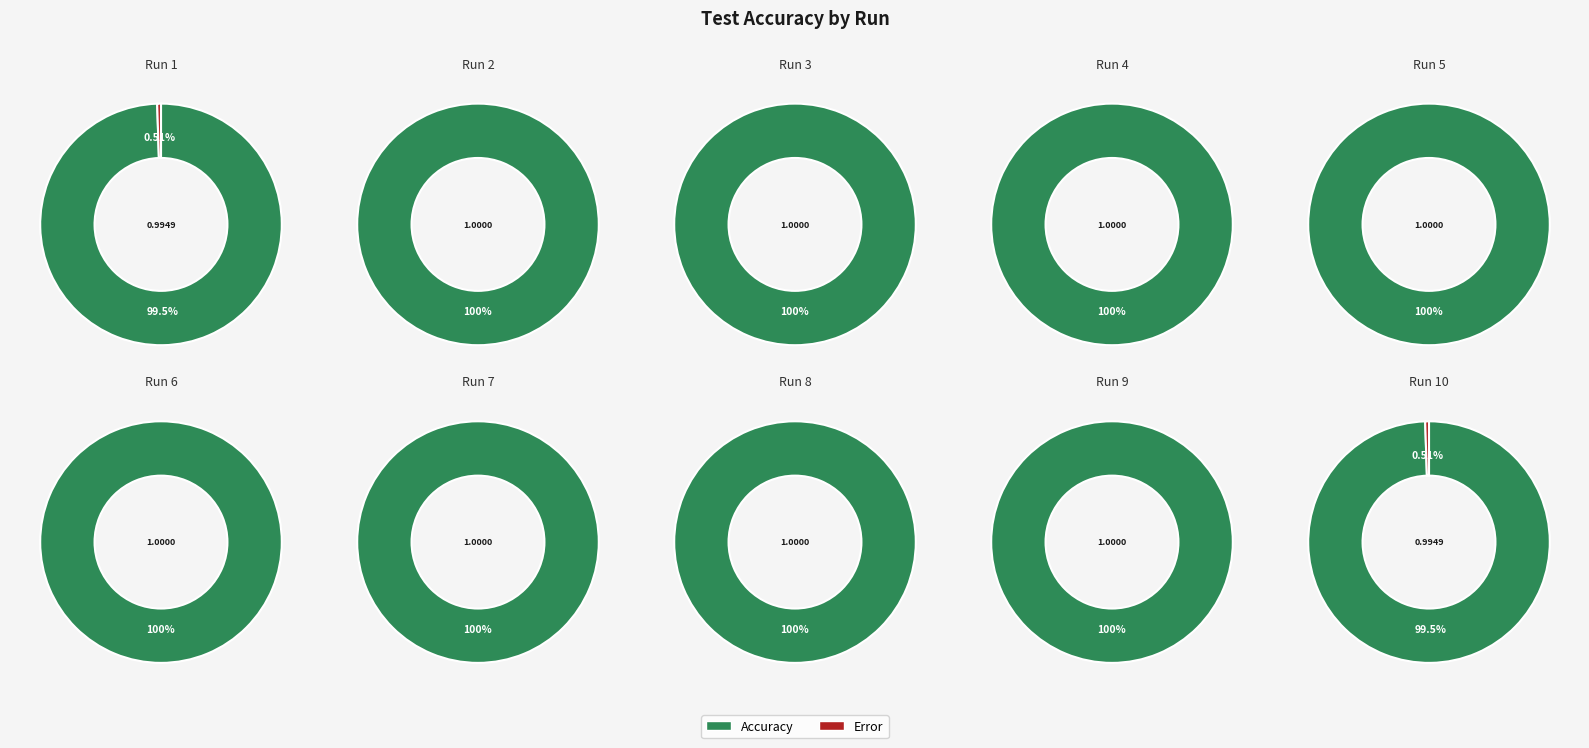

True or false: 10 accounts for 1% of the total.

False